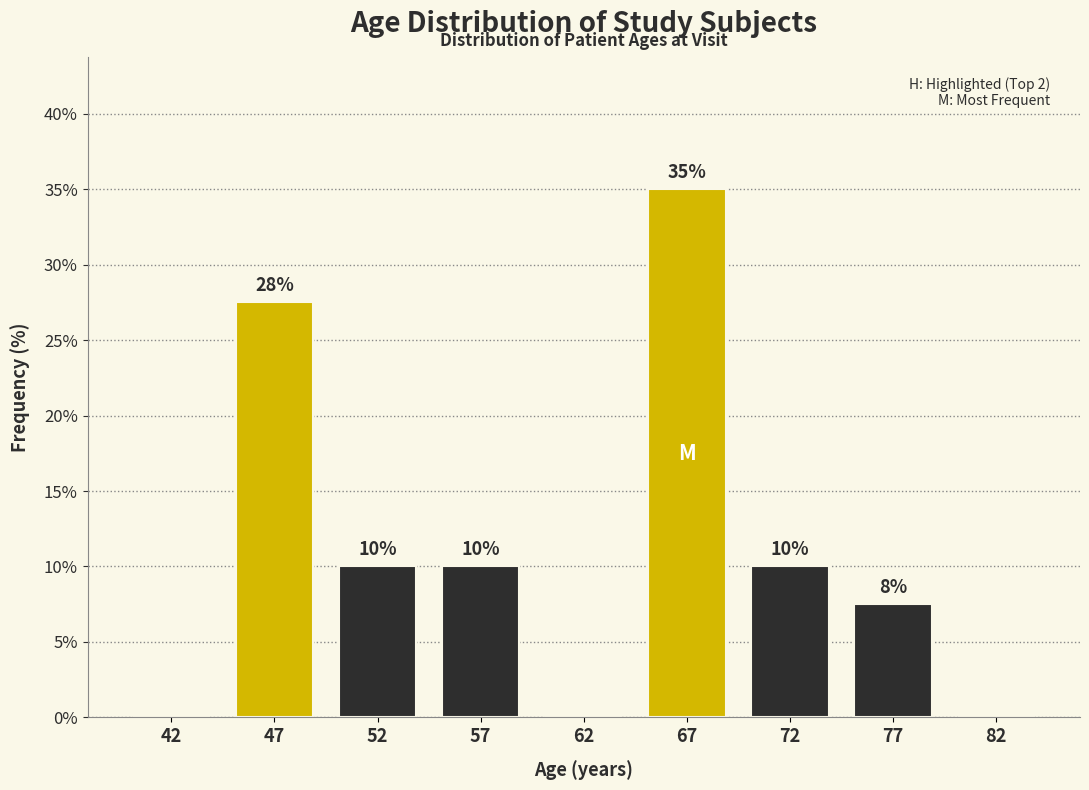

What value does the data have at 67?

35.0